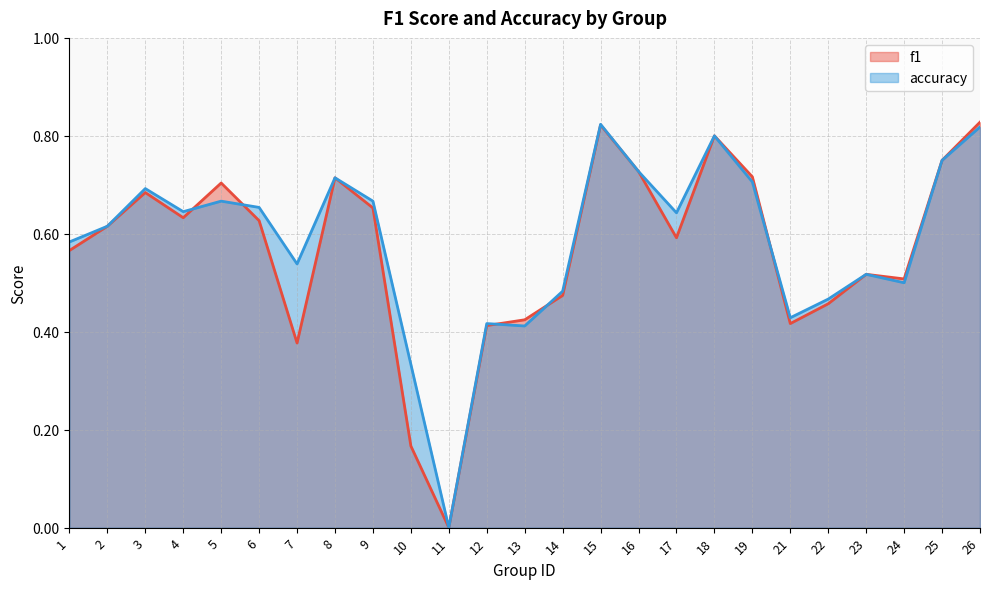

What is the difference between the maximum and second lowest values in the f1 series?

0.7